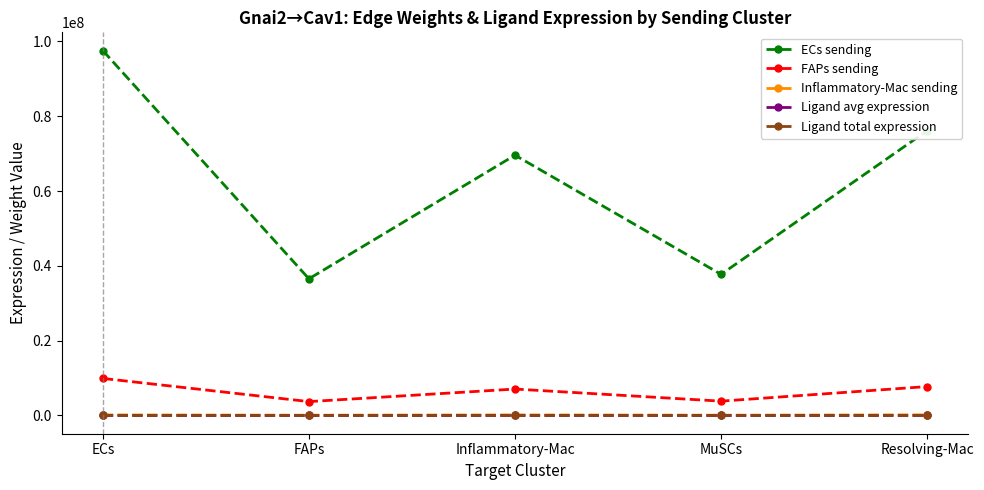

Where is the first local minimum for FAPs sending?

FAPs